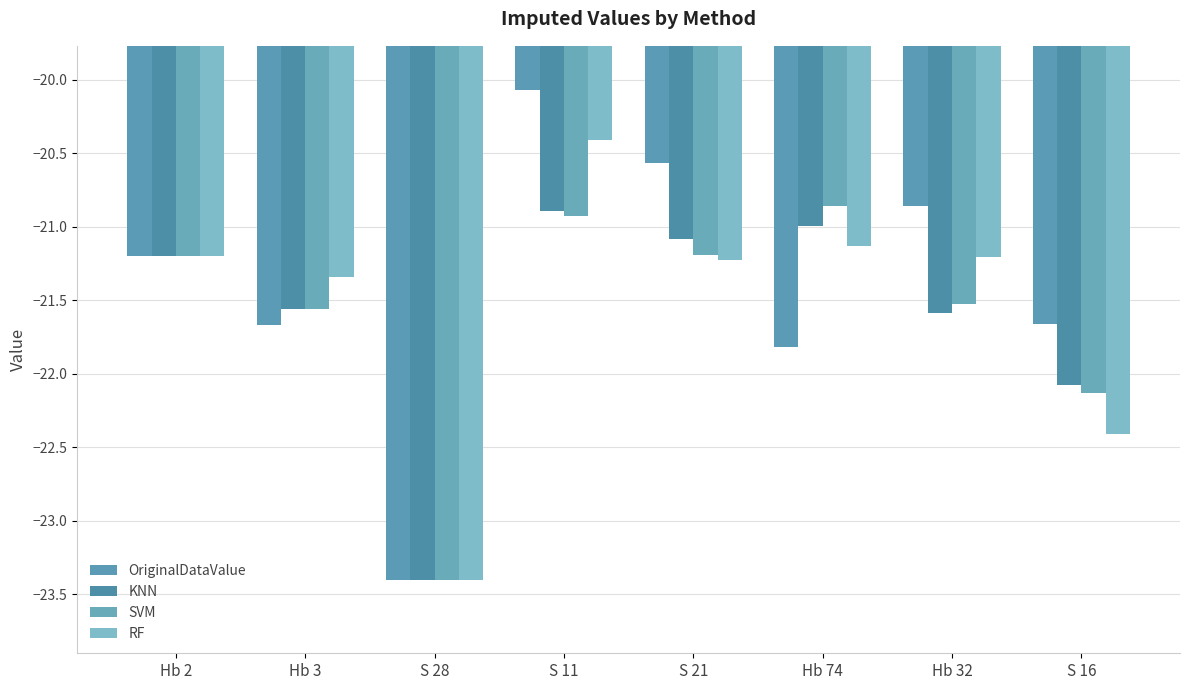

What is the greatest value displayed?

-20.1